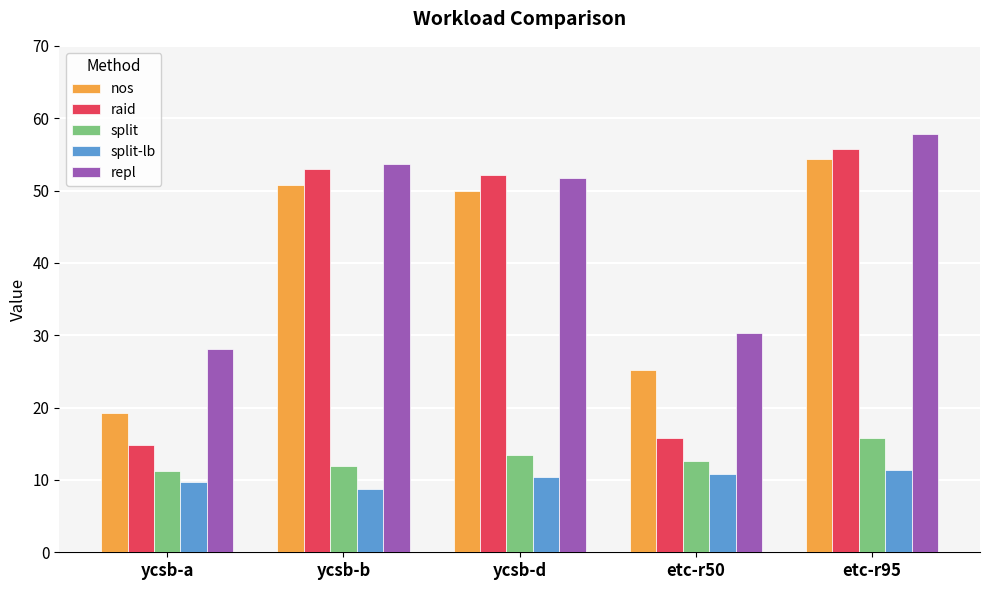

What is the minimum value for repl?

28.1